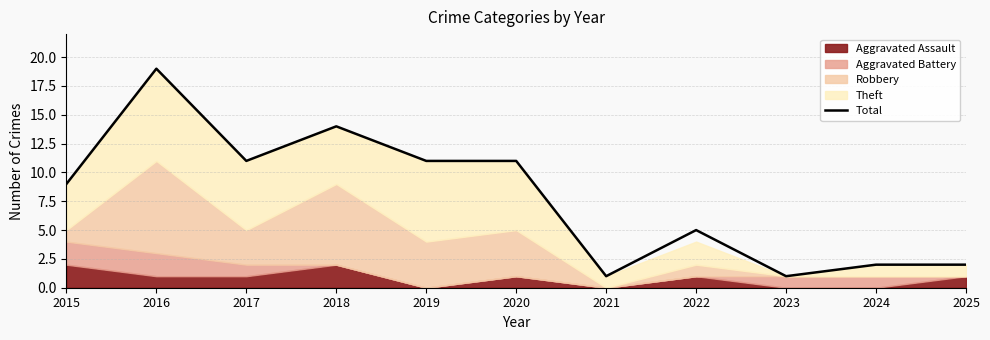

What is the value of the 7th point from the left?

1